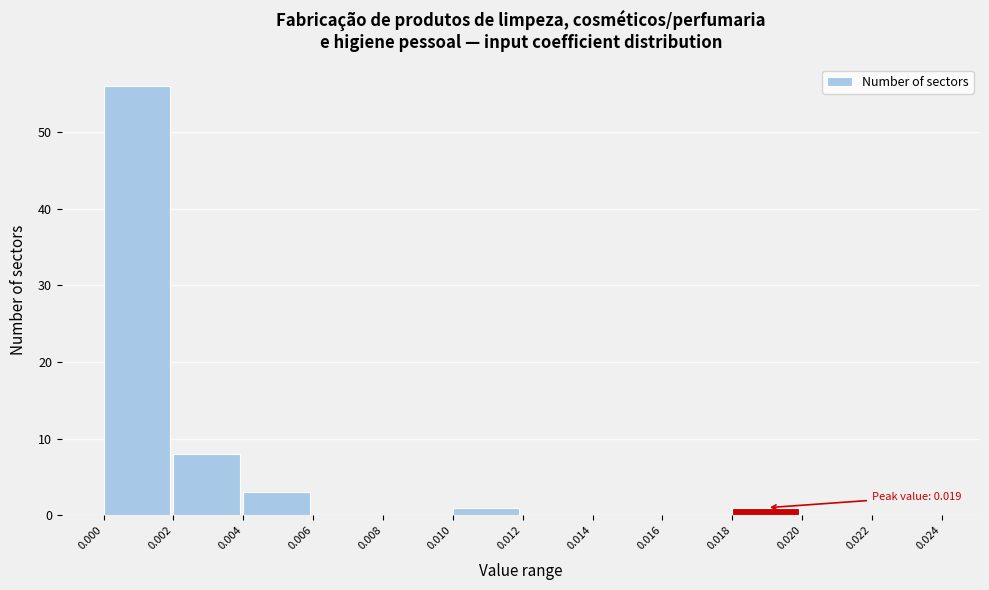

Over which range of the x-axis is the bar tallest?

0.000 to 0.002